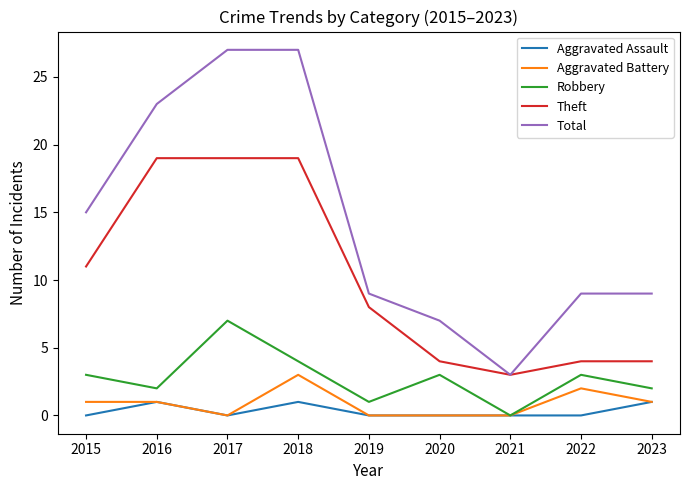

Where is Theft nearest to the value 11?

2015